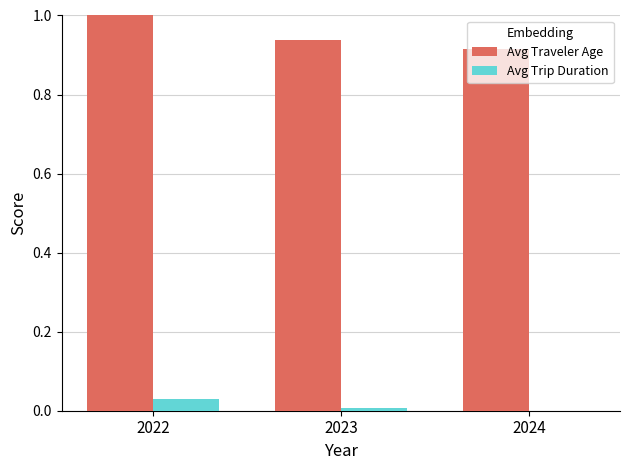

Which category has the highest value across all series?

2022